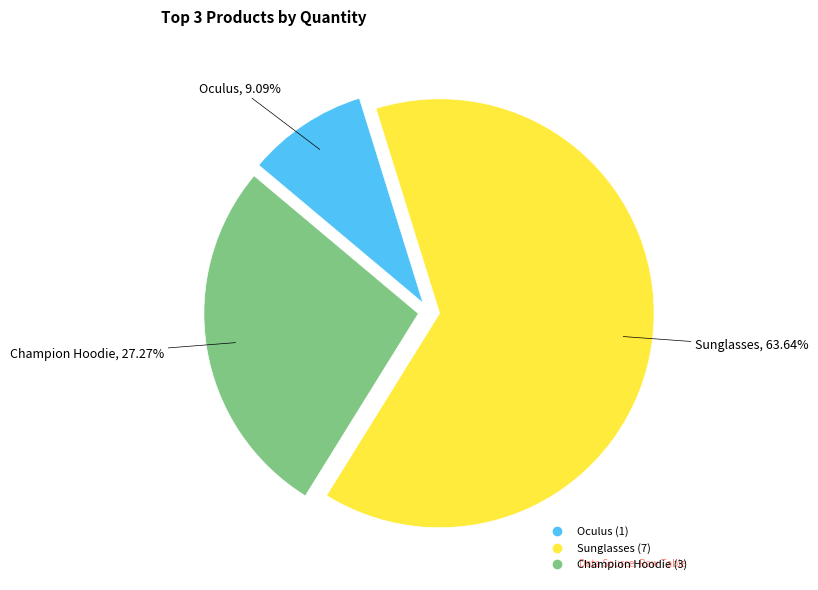

What is the smallest slice in the pie chart?

Oculus